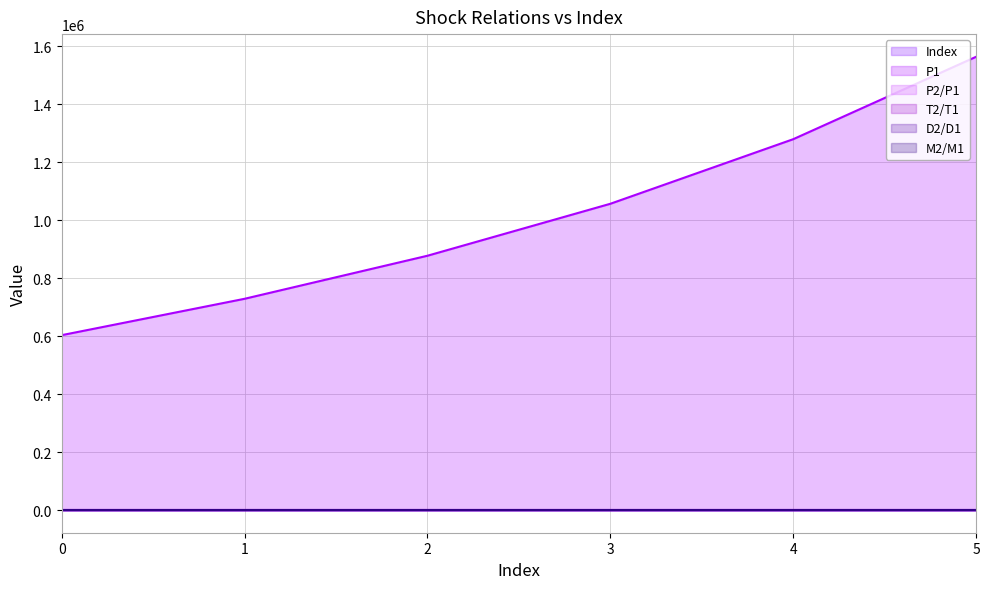

What is the value of the T2/T1 point at the 2nd from the left?

1.0